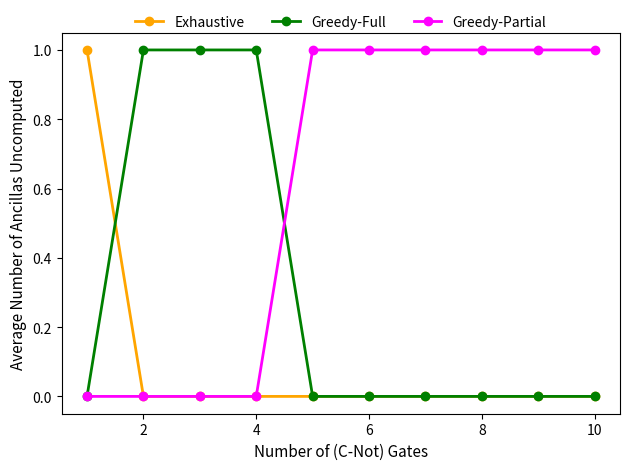

Rank the series by their average value, from lowest to highest.

Exhaustive, Greedy-Full, Greedy-Partial